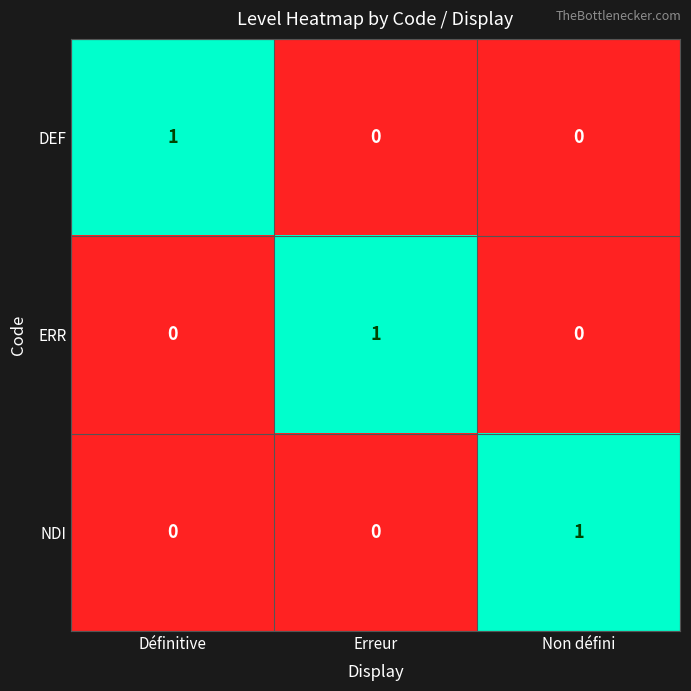

Reading right to left, extract all data points from this chart.

DEF: 0	0	1
ERR: 0	1	0
NDI: 1	0	0